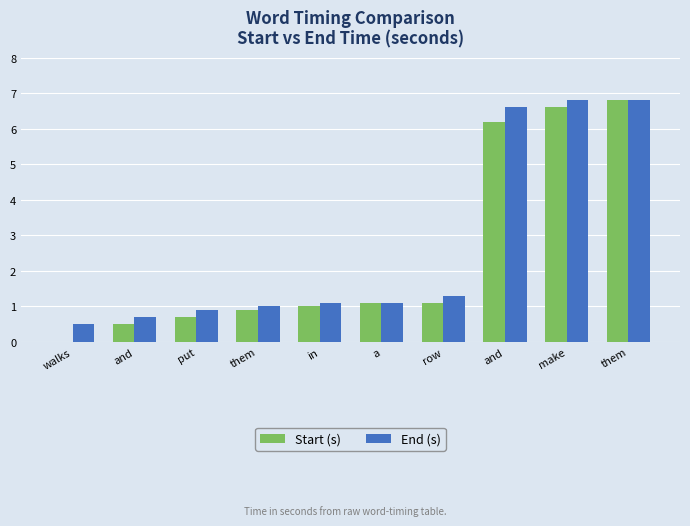

What is the difference between the highest and lowest values at in?

0.1